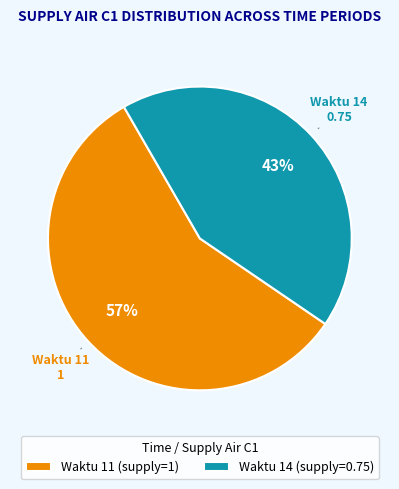

Rank the categories by value from lowest to highest.

Waktu 14 (supply=0.75), Waktu 11 (supply=1)